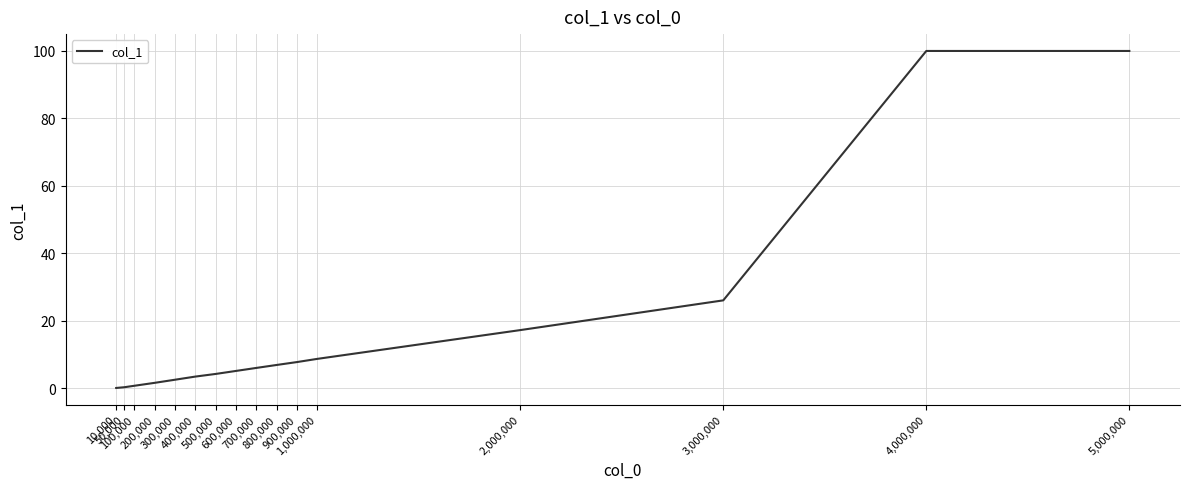

What is the difference between the second highest and minimum values?

99.9